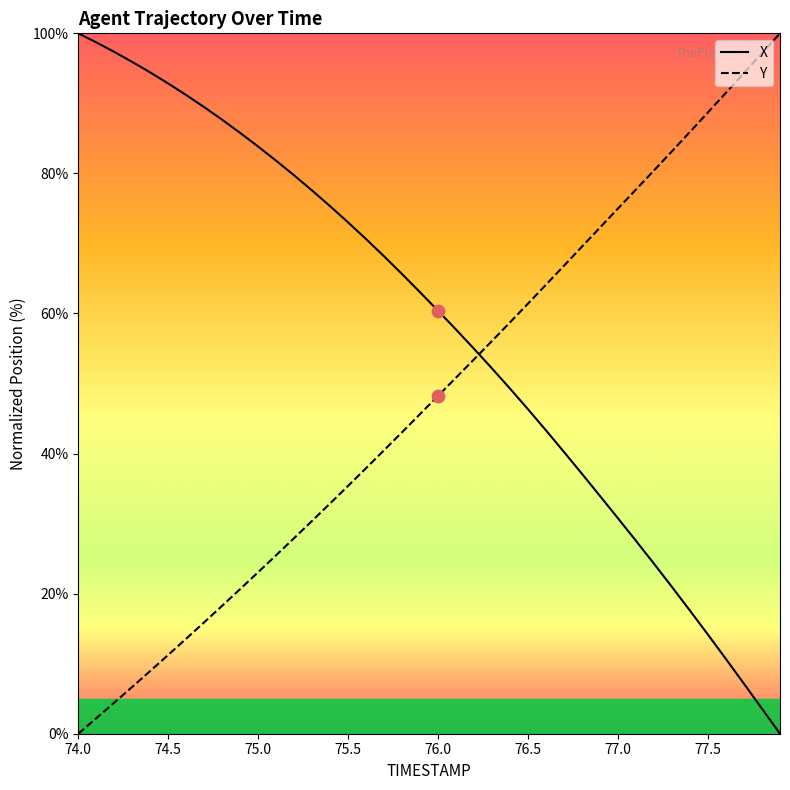

What are all the series names shown in the legend?

X, Y